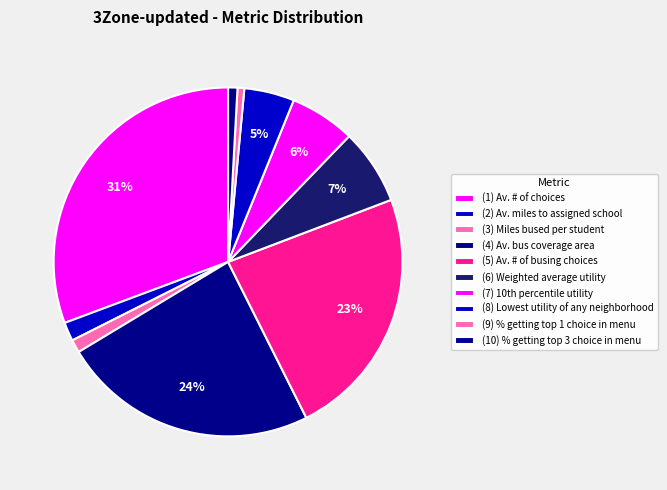

The (6) Weighted average utility slice represents 7% of the pie. True or false?

True